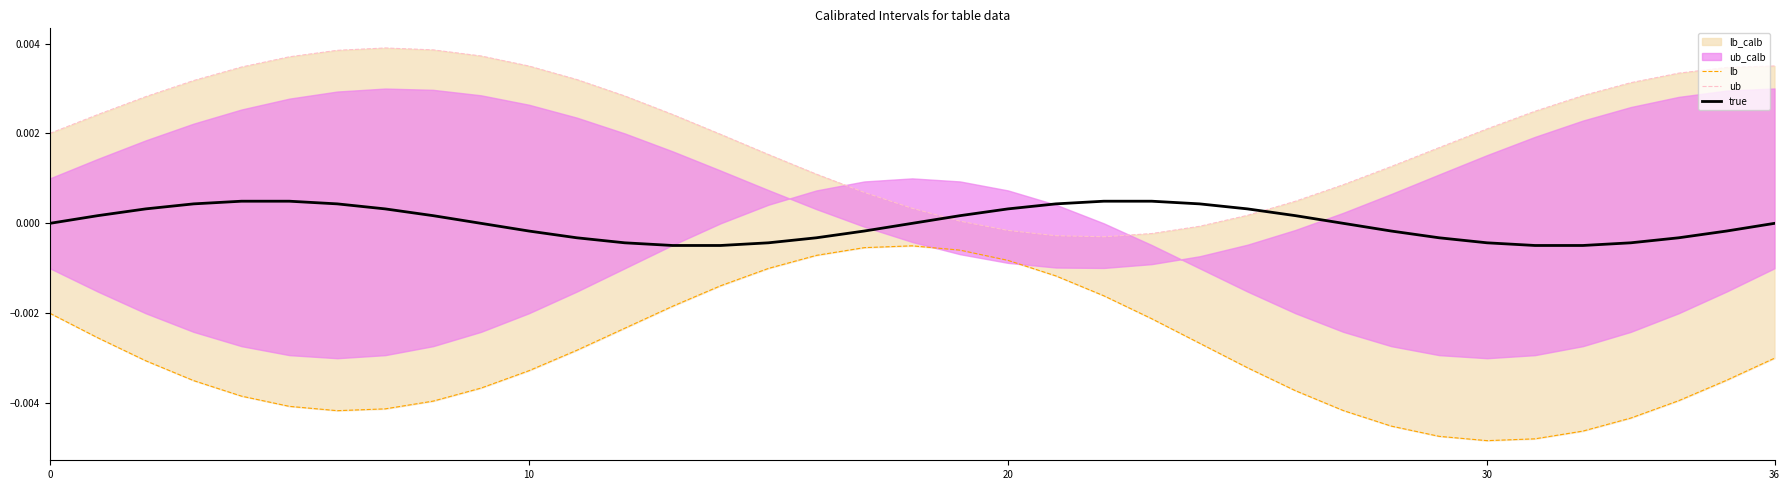

How many data points in true are above 0?

18